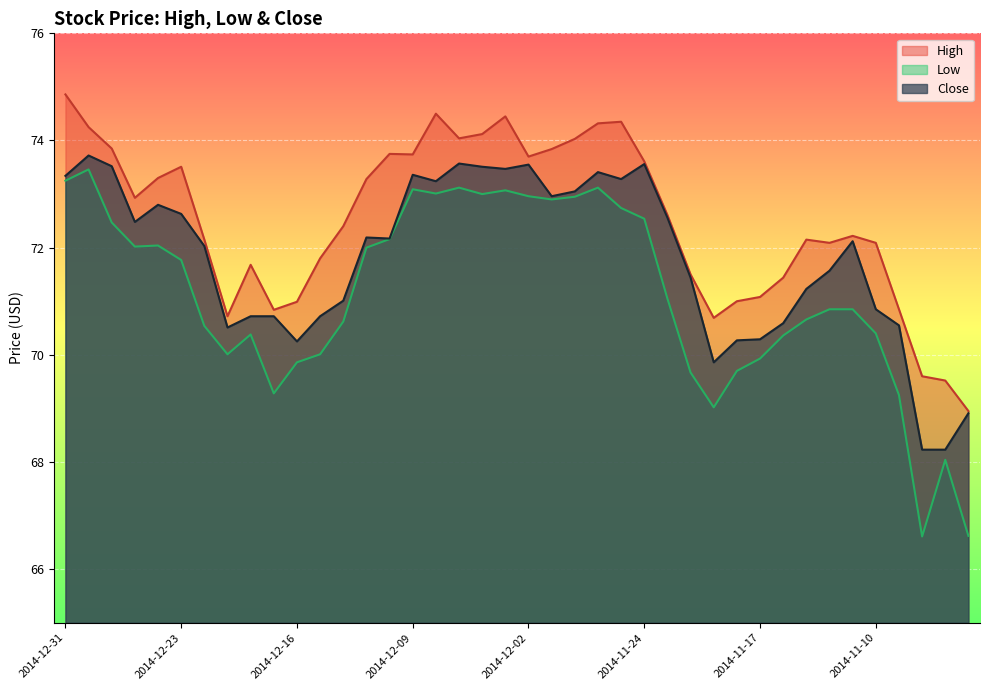

What is the sum of the High values at 2014-12-30 and 2014-12-26?

147.2